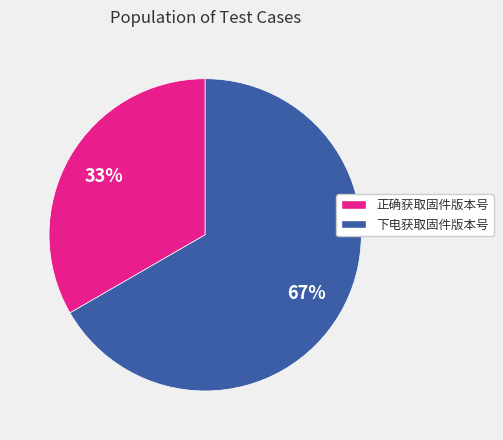

What is the largest slice in the pie chart?

下电获取固件版本号